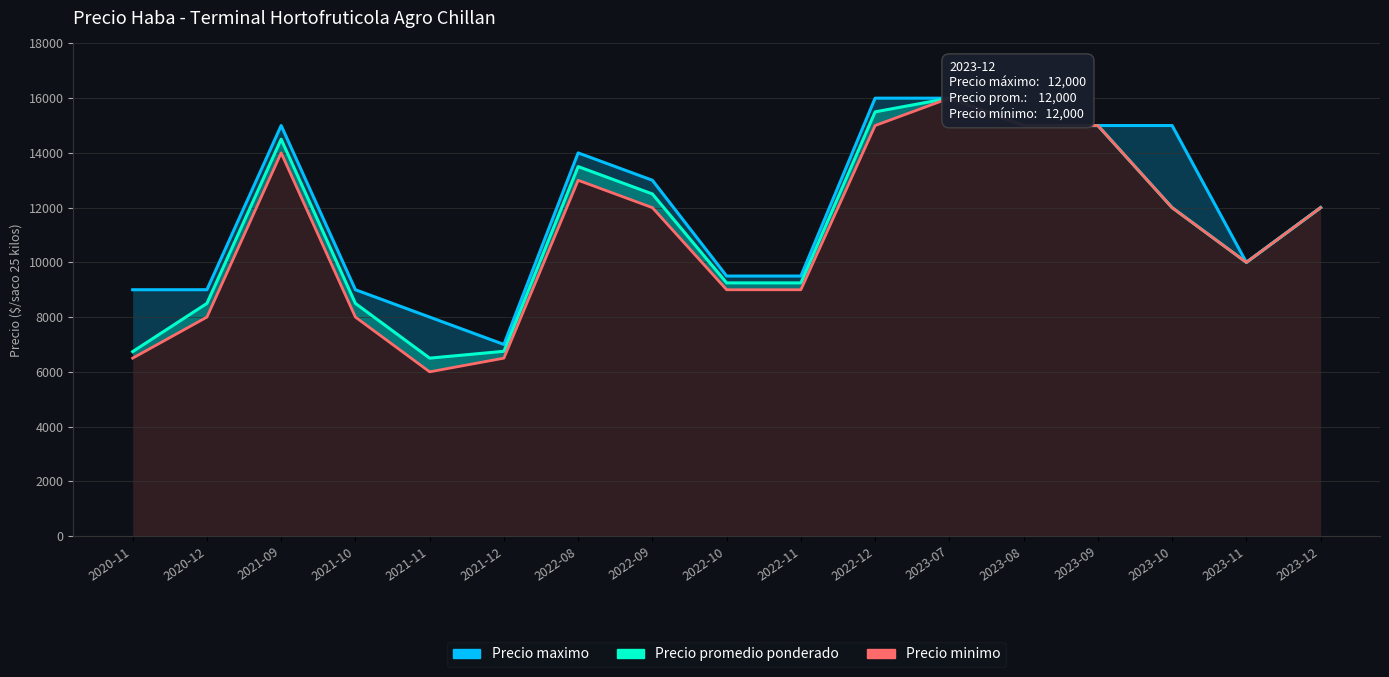

Where does the Precio minimo series first go above 12000?

2021-09